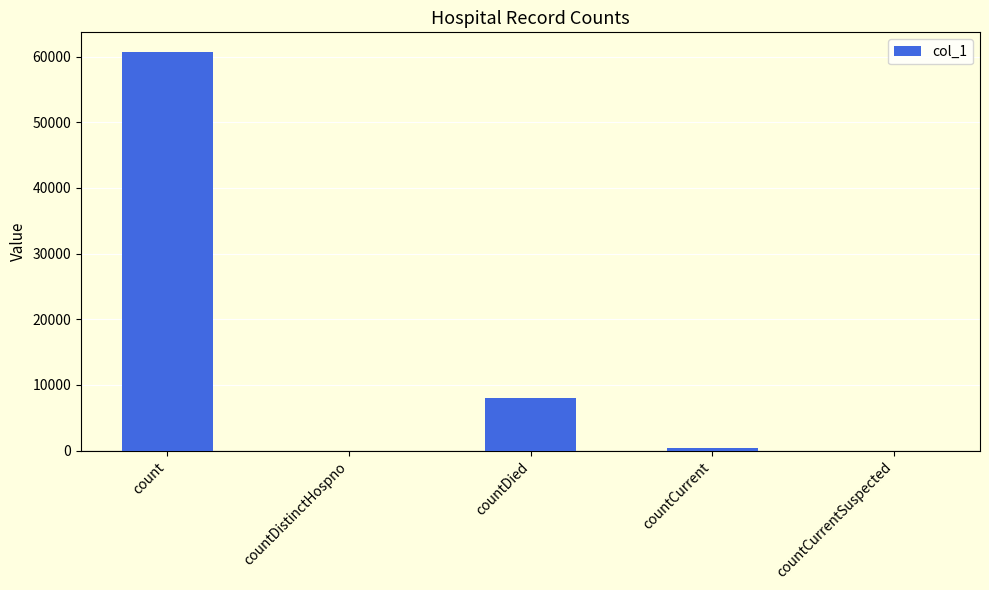

How many data points does each series have?

5